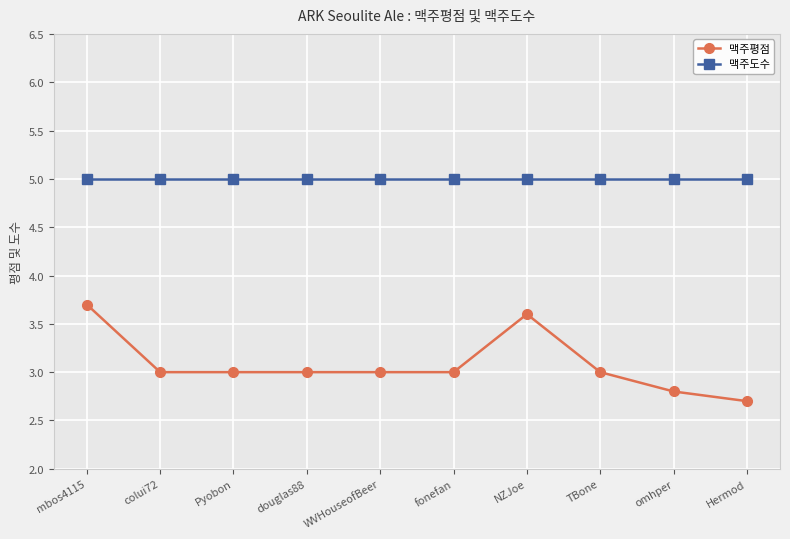

How many data points does each series have?

10